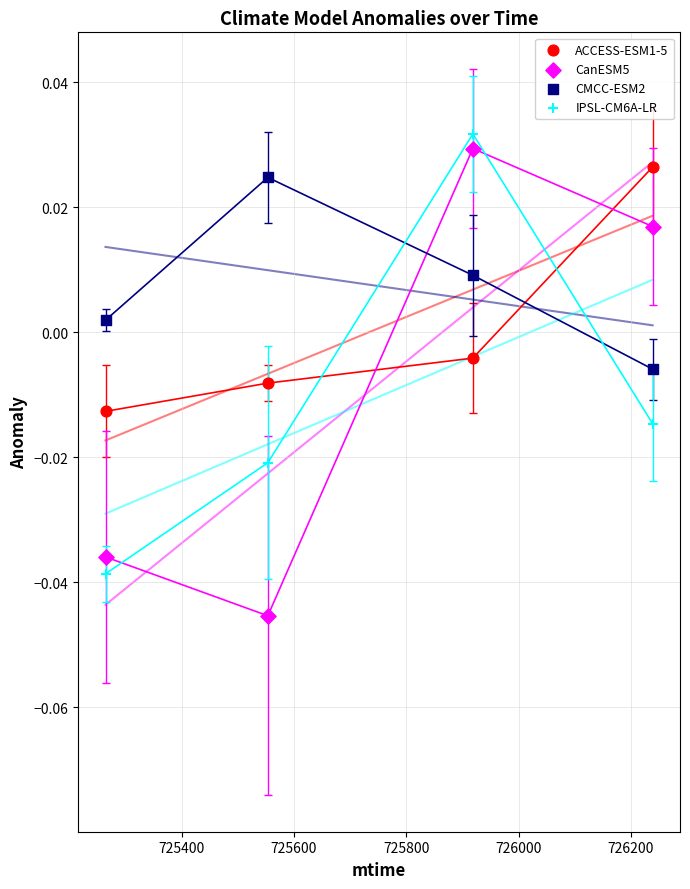

Across all data points, what is the range of X values (max minus min)?

974.0